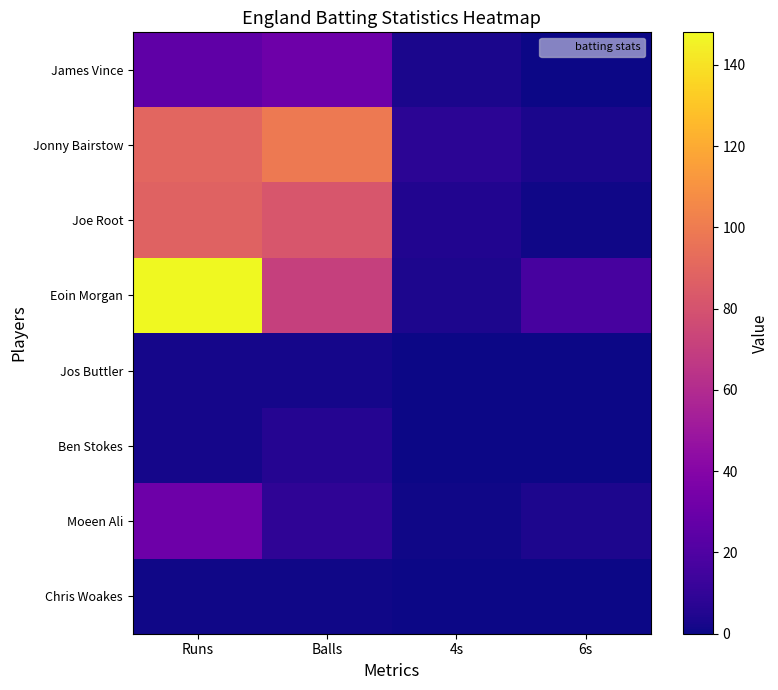

Reading left to right, what are all the values shown in this chart?

James Vince: Runs=26	Balls=31	4s=3	6s=0
Jonny Bairstow: Runs=90	Balls=99	4s=8	6s=3
Joe Root: Runs=88	Balls=82	4s=5	6s=1
Eoin Morgan: Runs=148	Balls=71	4s=4	6s=17
Jos Buttler: Runs=2	Balls=2	4s=0	6s=0
Ben Stokes: Runs=2	Balls=6	4s=0	6s=0
Moeen Ali: Runs=31	Balls=9	4s=1	6s=4
Chris Woakes: Runs=1	Balls=1	4s=0	6s=0